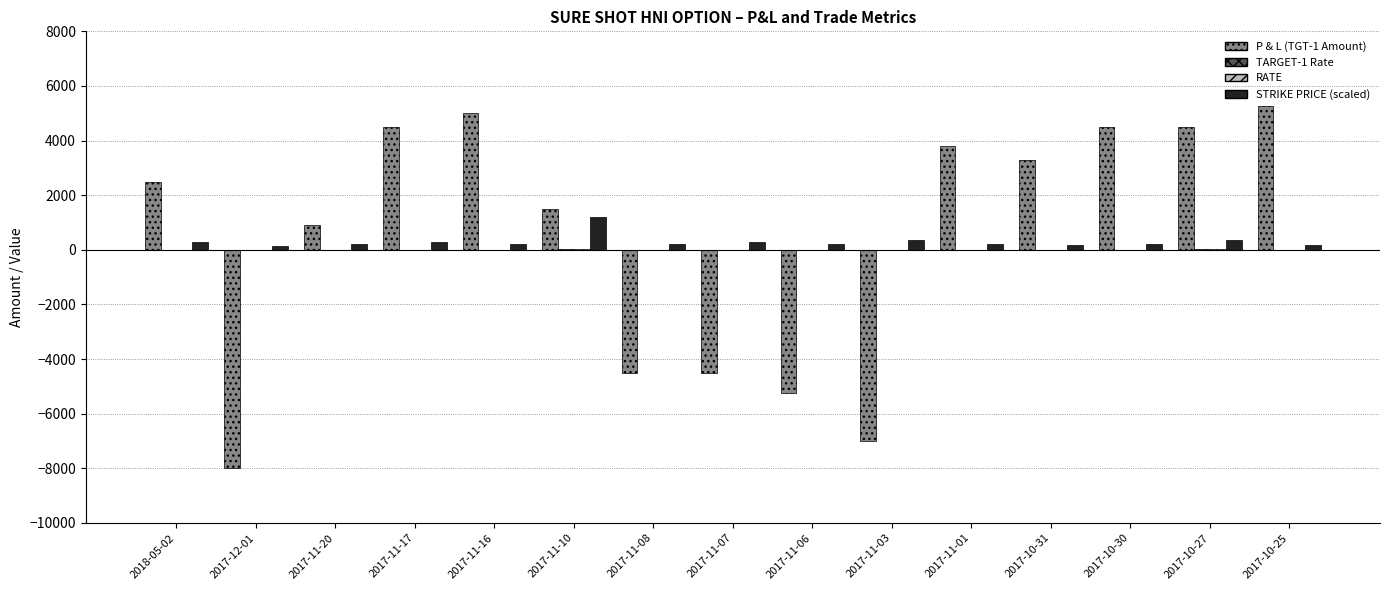

At which label does STRIKE PRICE (scaled) reach its peak?

2017-11-10